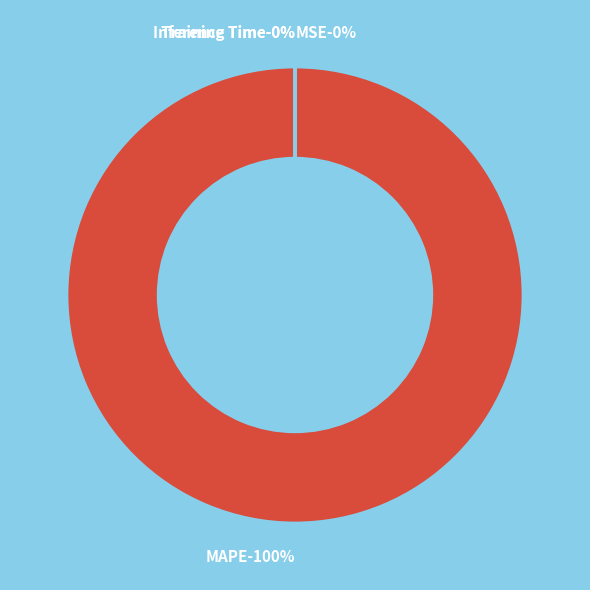

How many slices are in this pie chart?

4